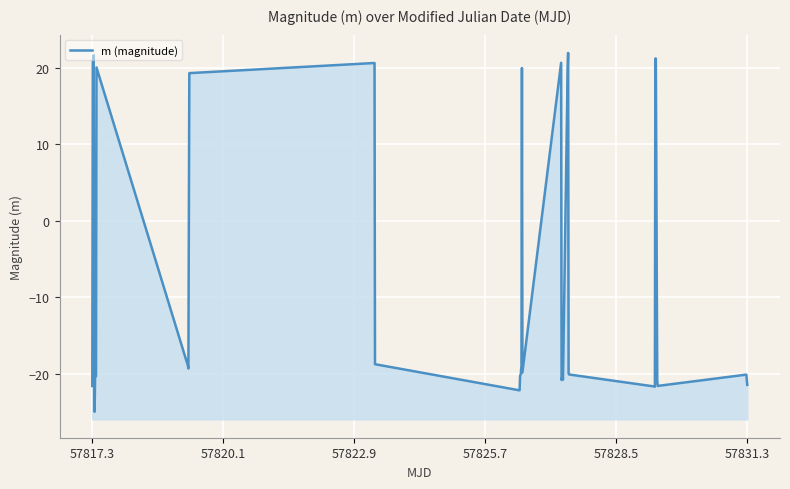

How many data points does each series have?

38